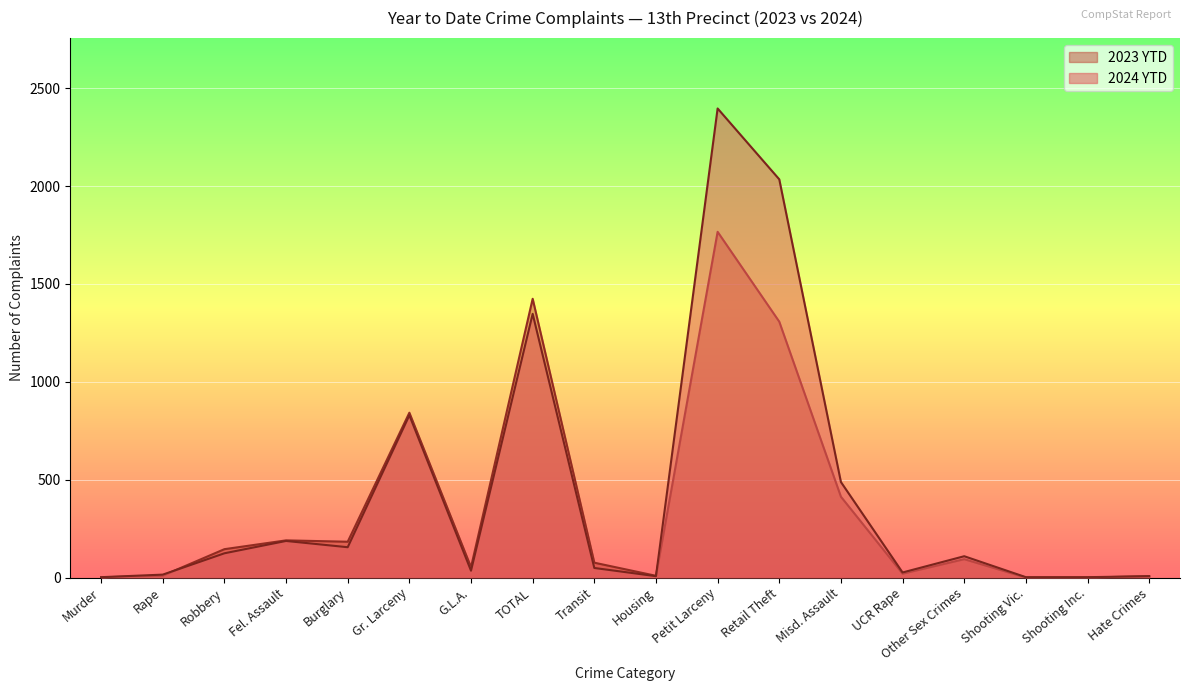

What is the total value across all series at TOTAL?

2771